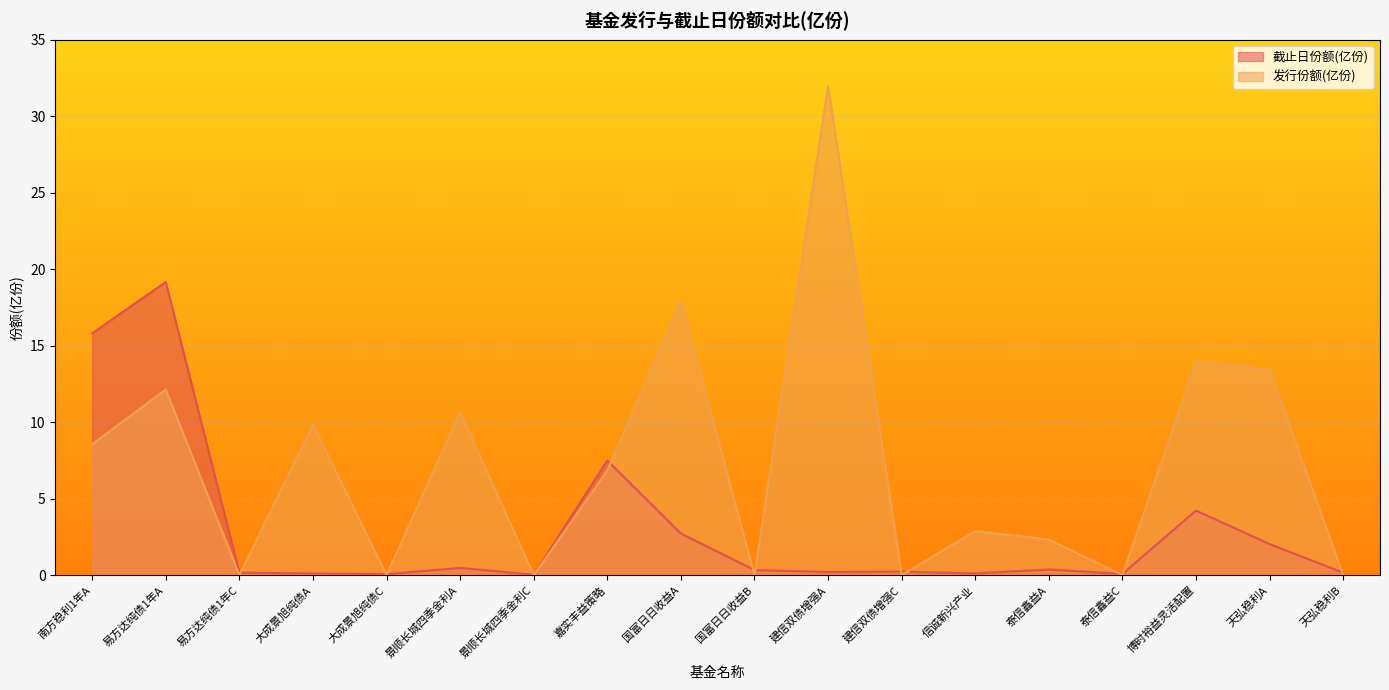

What is the total value across all series at 信诚新兴产业?

3.0